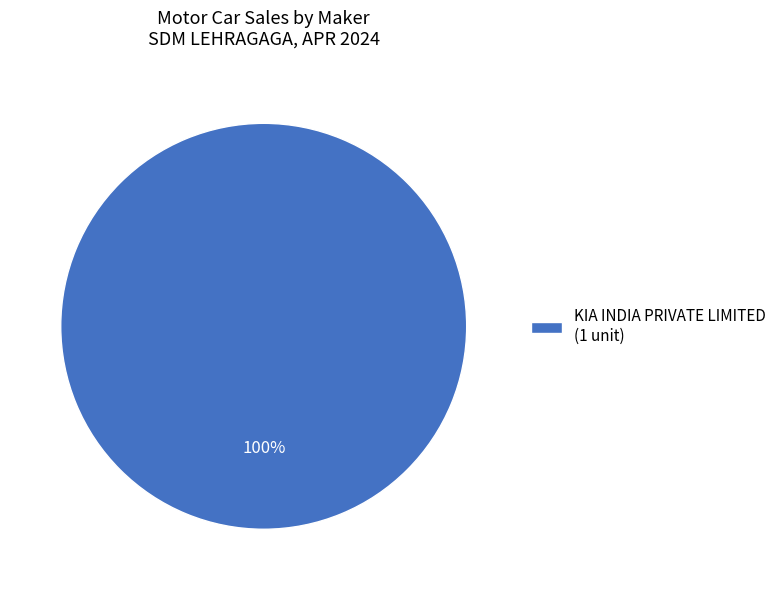

What is the majority slice?

KIA INDIA PRIVATE LIMITED (1 unit)